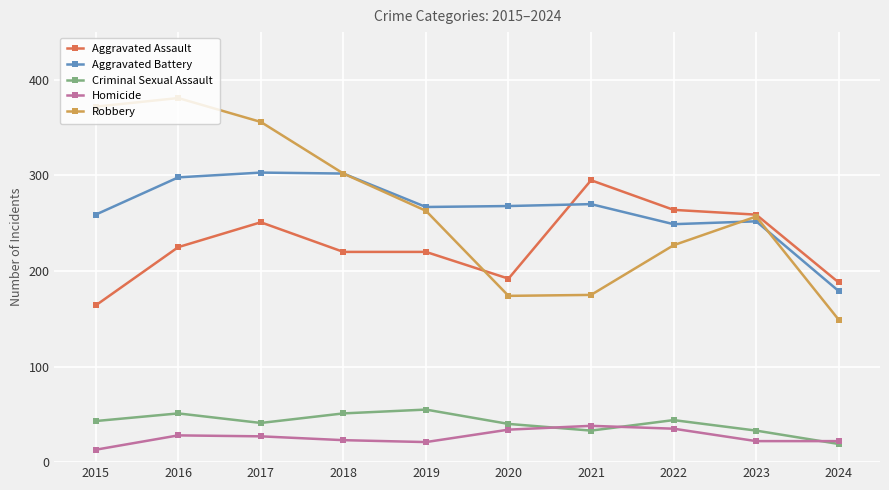

Is the value of Aggravated Assault at 2018 greater than the value of Homicide at 2020?

Yes